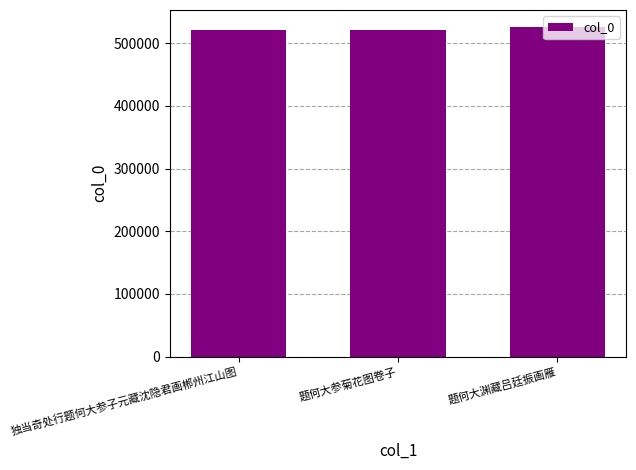

What is the value of the 1st bar from the left?

520604